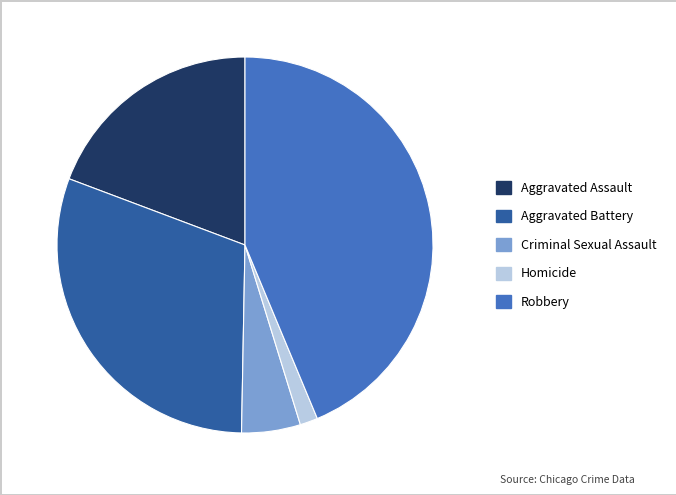

Count the number of slices in the pie.

5